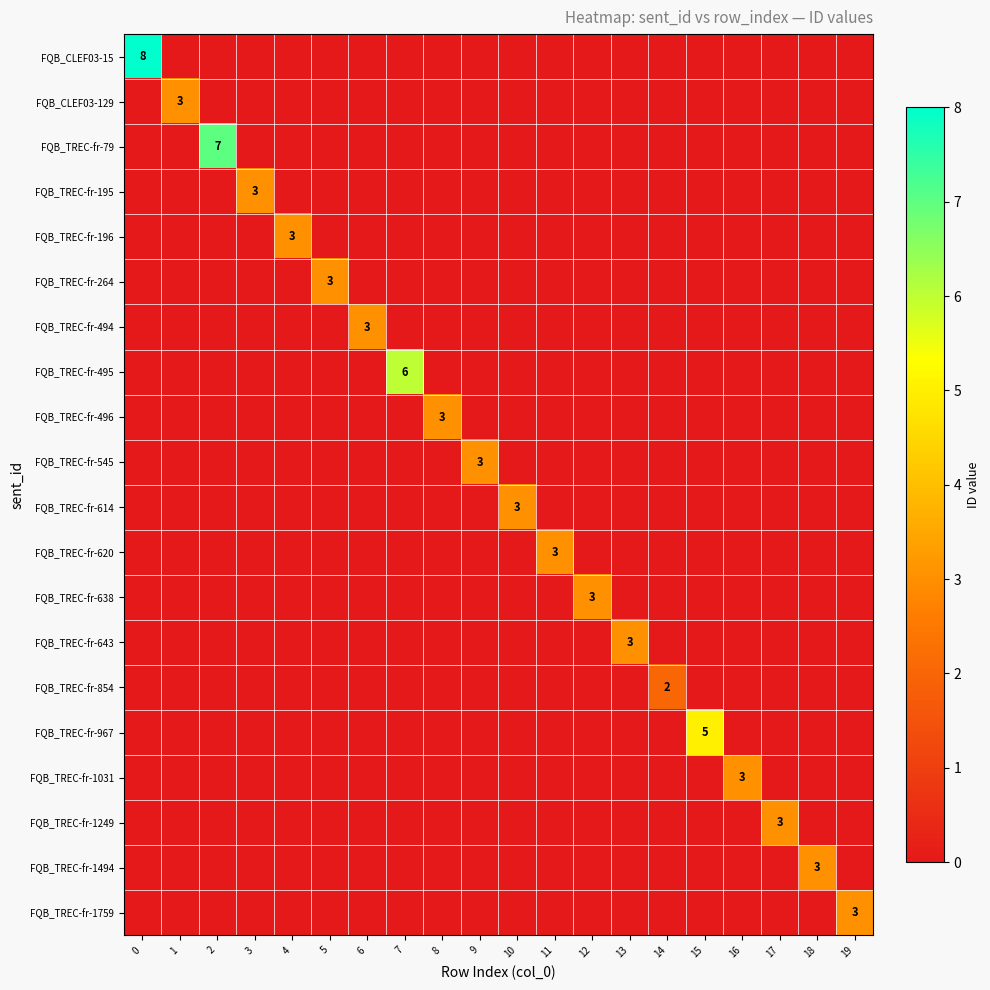

True or false: FQB_TREC-fr-496 has a value of 1 at 8.

False